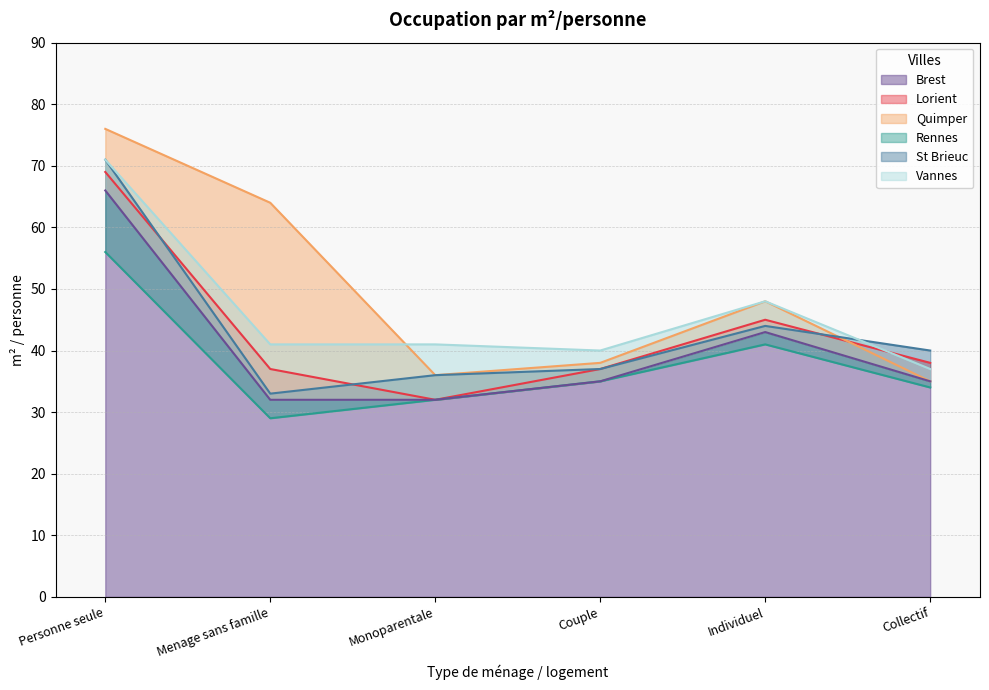

What is the minimum value for Brest?

32